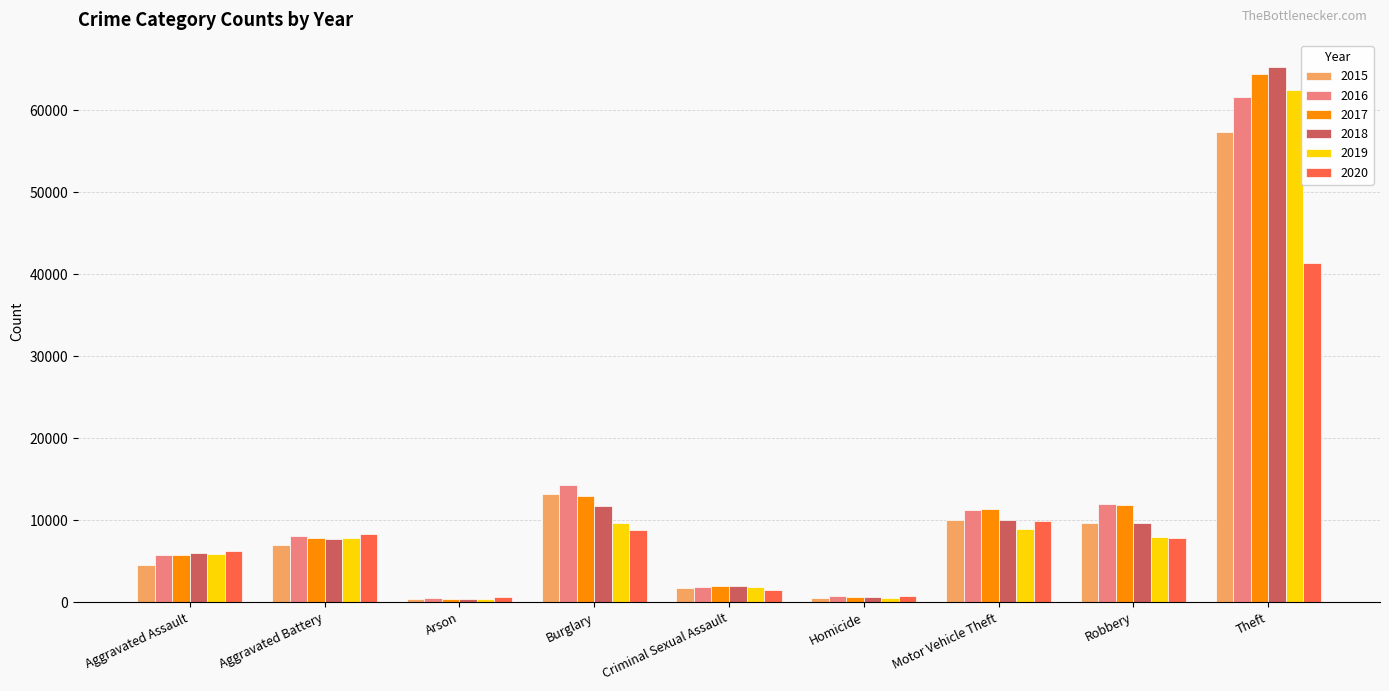

What is the difference between the second highest and second lowest values in the 2020 series?

9166